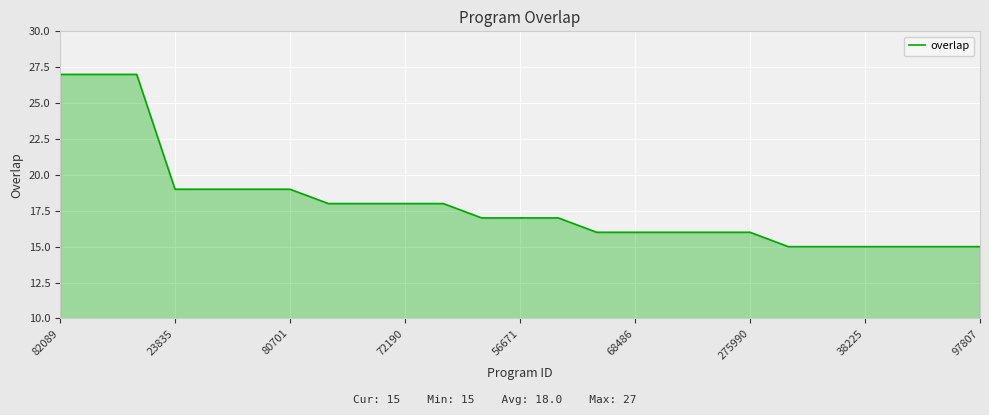

What is the greatest value displayed?

27